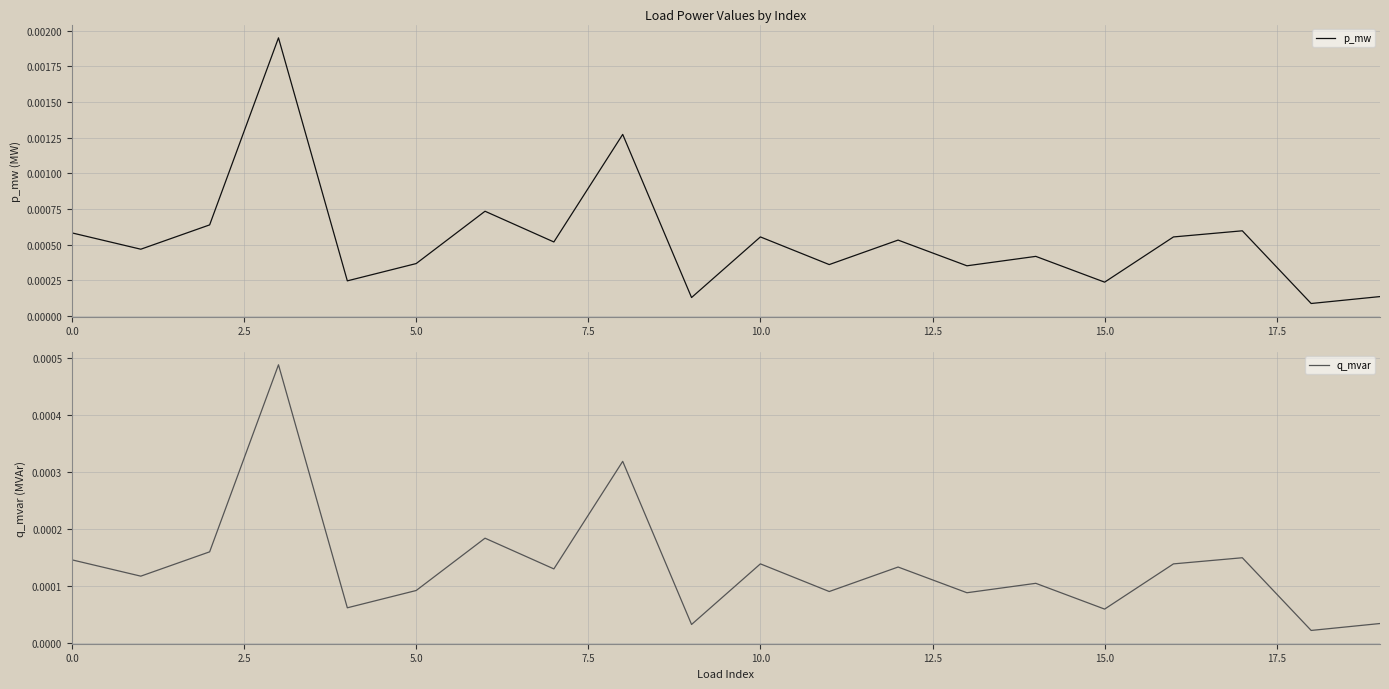

Which series has the largest total across all categories?

p_mw